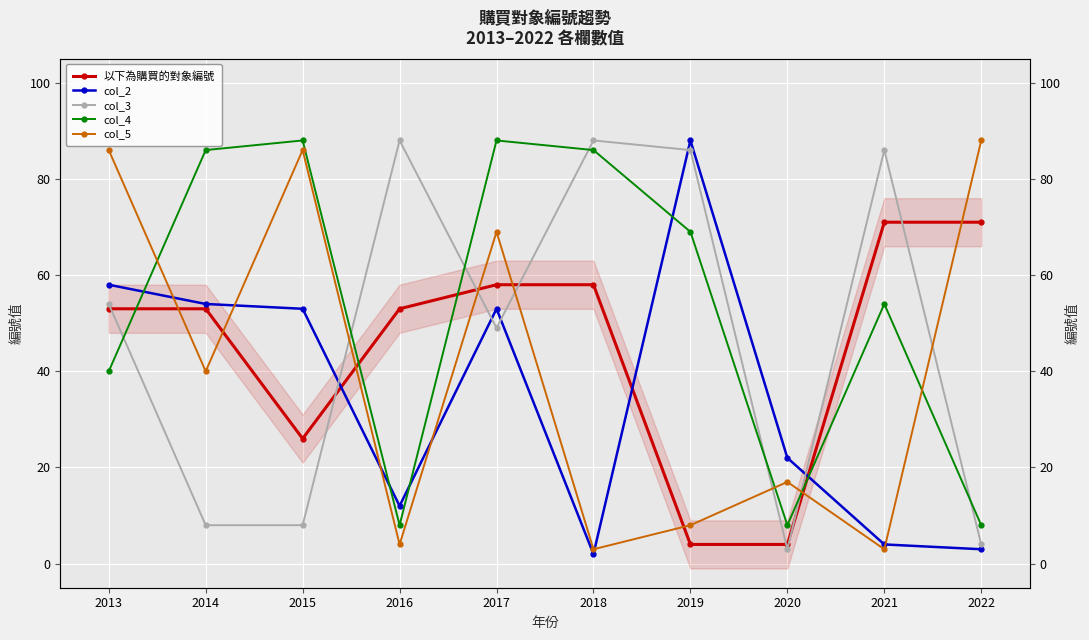

What is the minimum value for 以下為購買的對象編號?

4